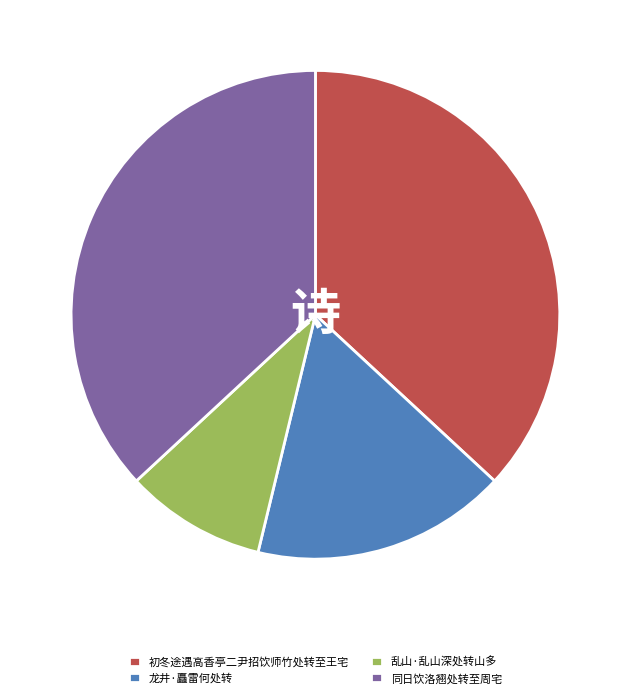

Is 初冬途遇高香亭二尹招饮师竹处转至王宅 the majority of the pie?

No